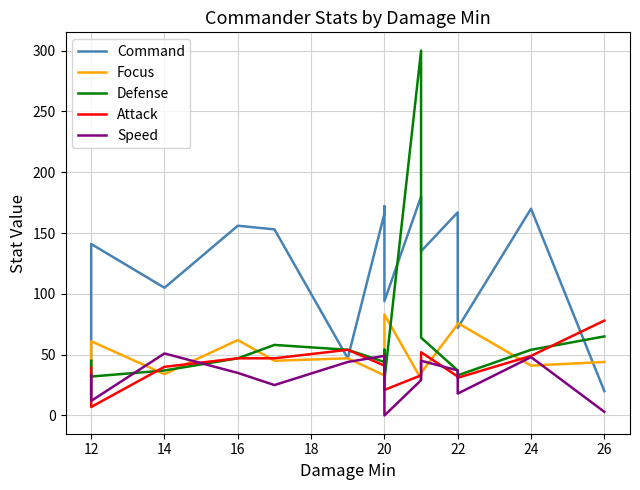

Which series has the largest total across all categories?

Command